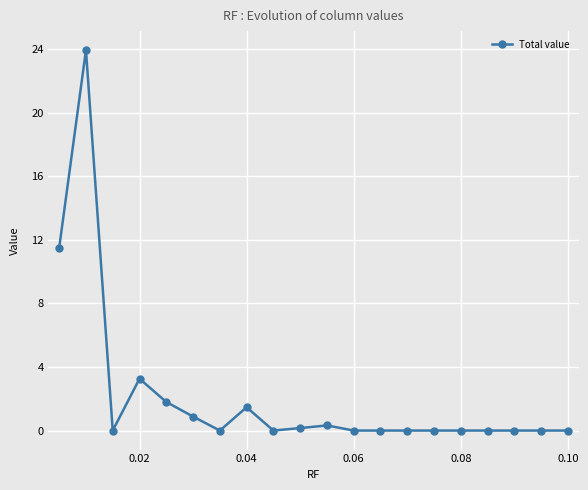

What is the greatest value displayed?

23.9